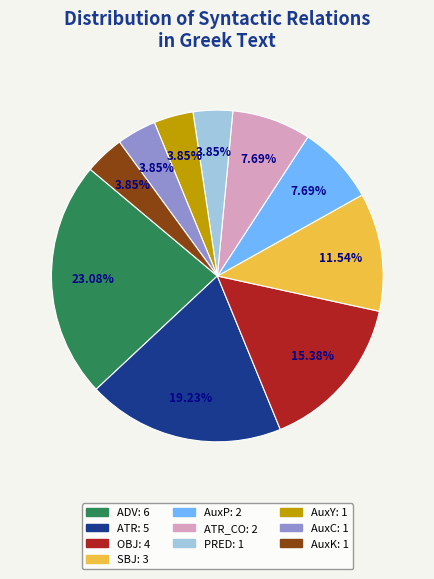

Is there any slice that represents more than half of the pie?

No